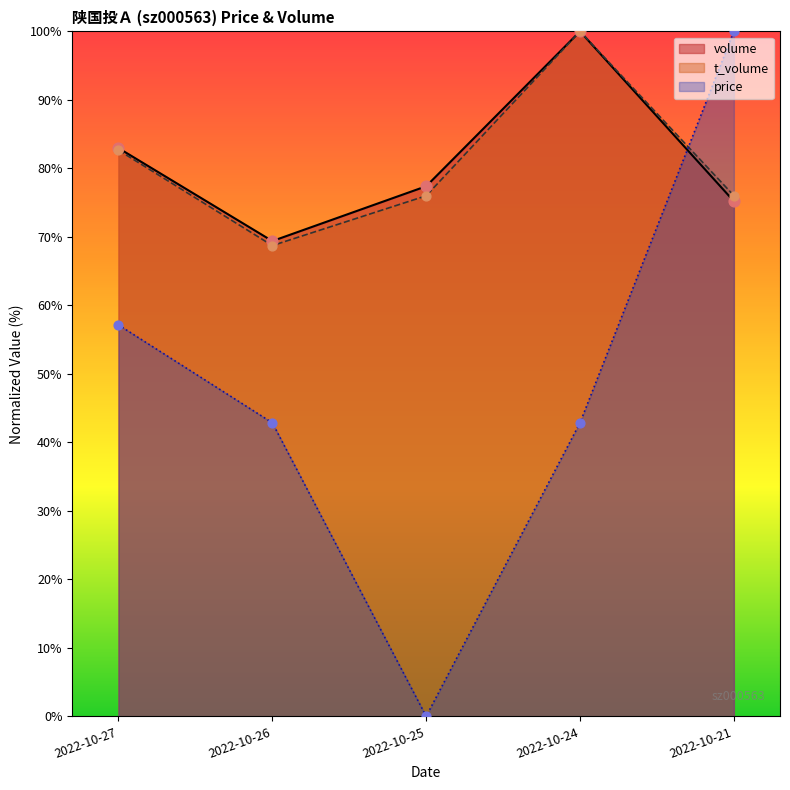

What are all the series names shown in the legend?

volume, t_volume, price